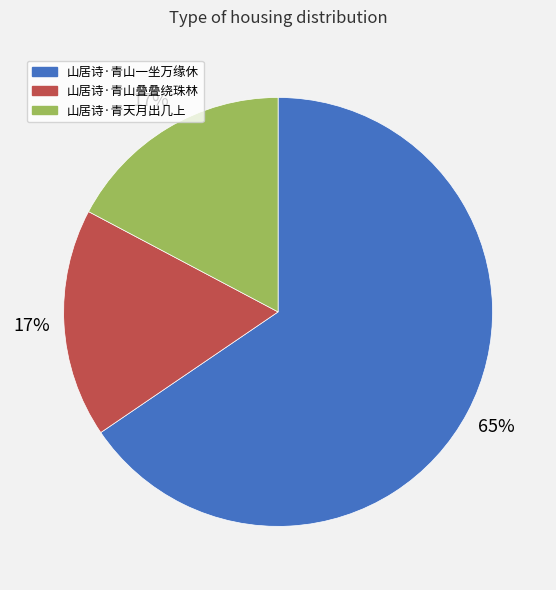

To the nearest percent, what portion does 山居诗·青山叠叠绕珠林 represent?

17%